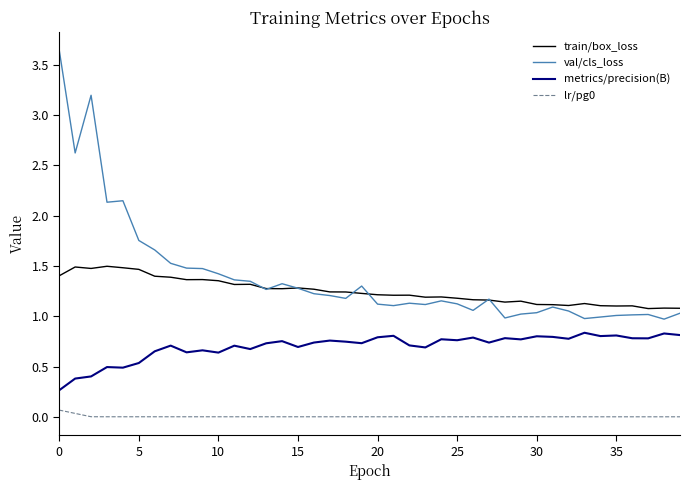

True or false: val/cls_loss and lr/pg0 cross at least once.

False